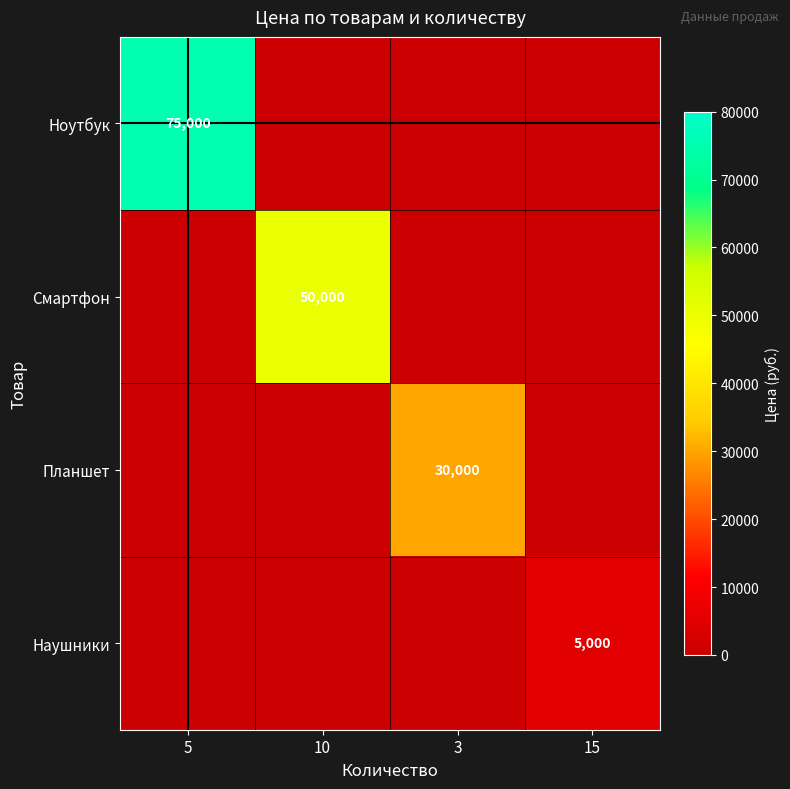

The Ноутбук series shows 122530 at 5. True or false?

False